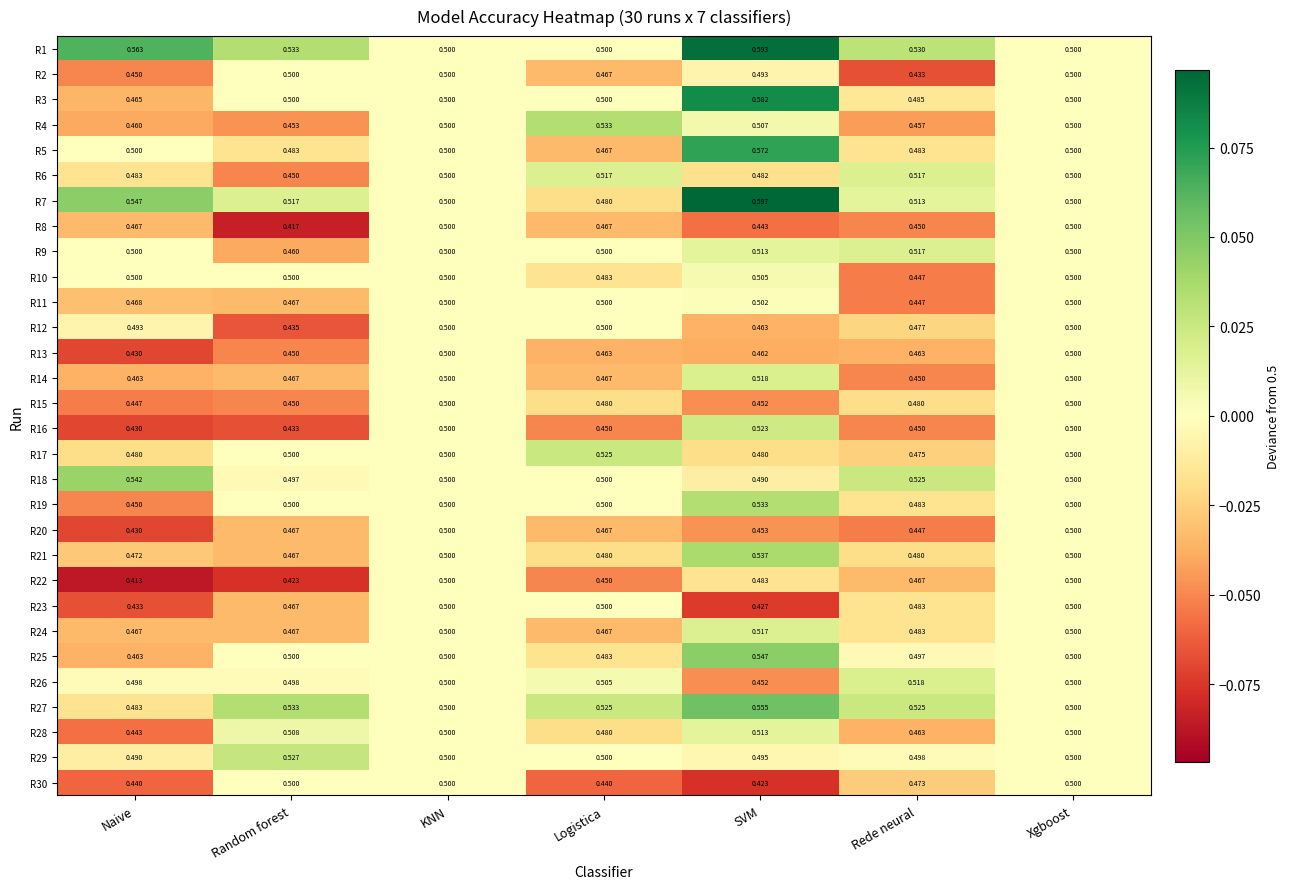

At which label is R16 closest to 0?

Naive